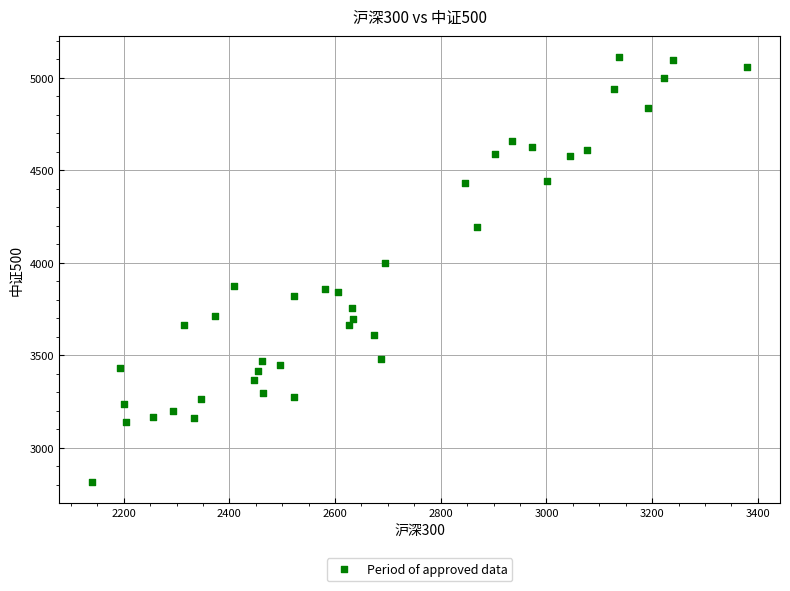

What Y value in the scatter plot is closest to 3963?

3999.4